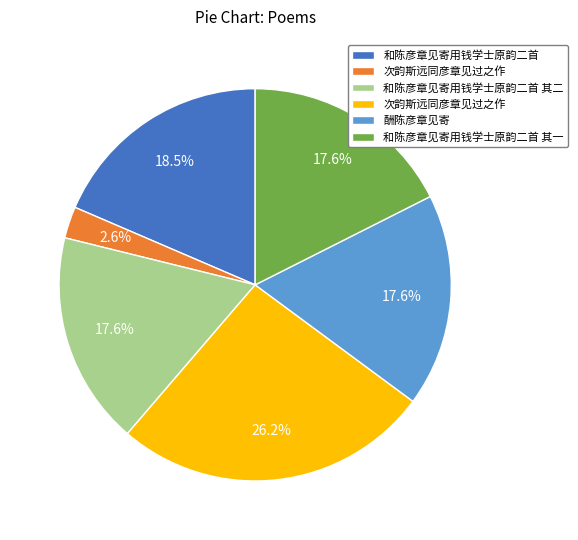

Is there any slice that represents more than half of the pie?

No